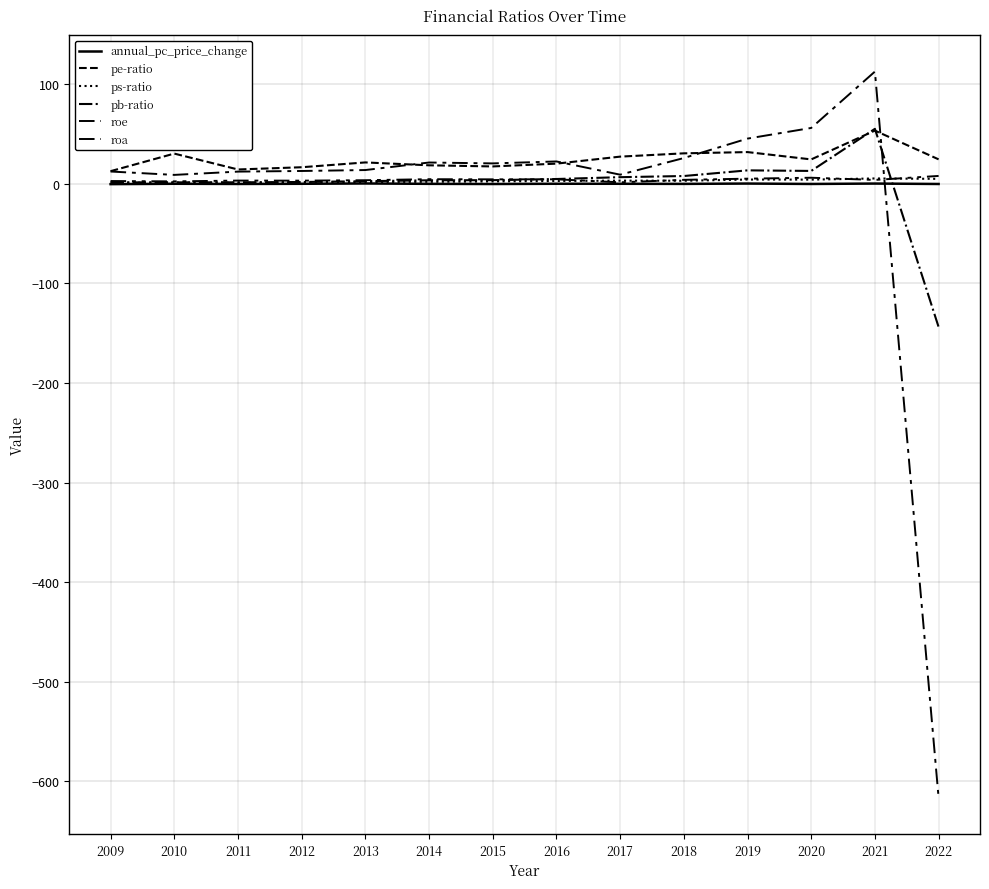

Does the chart display data point markers on the line(s)?

No